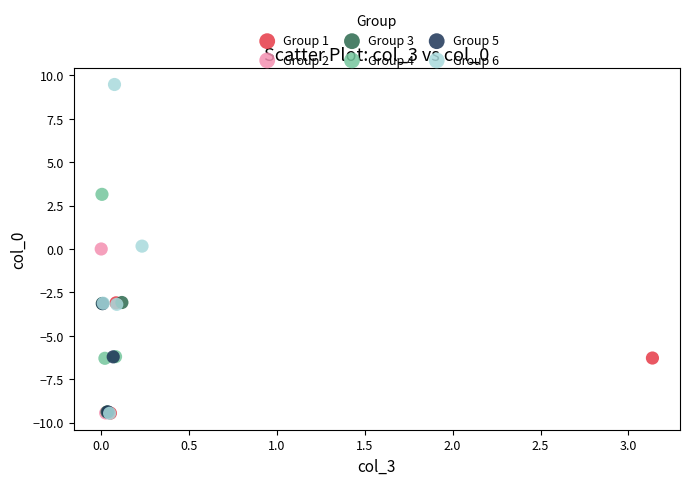

Which series reaches the maximum Y coordinate?

Group 6